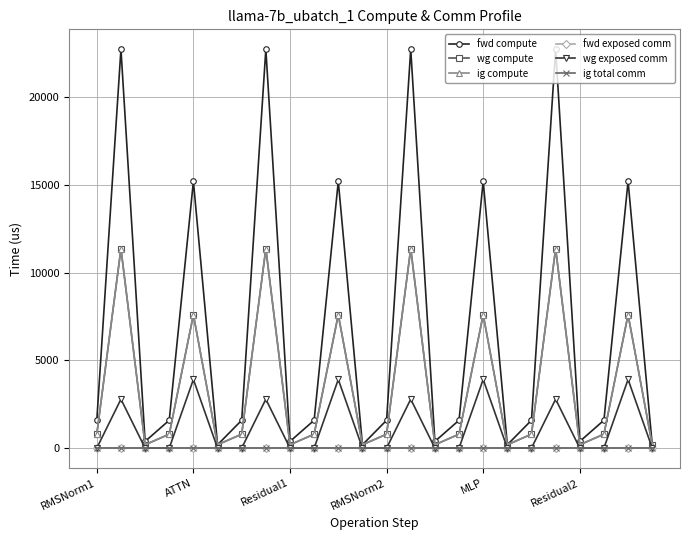

At which label does ig total comm reach its peak?

RMSNorm1